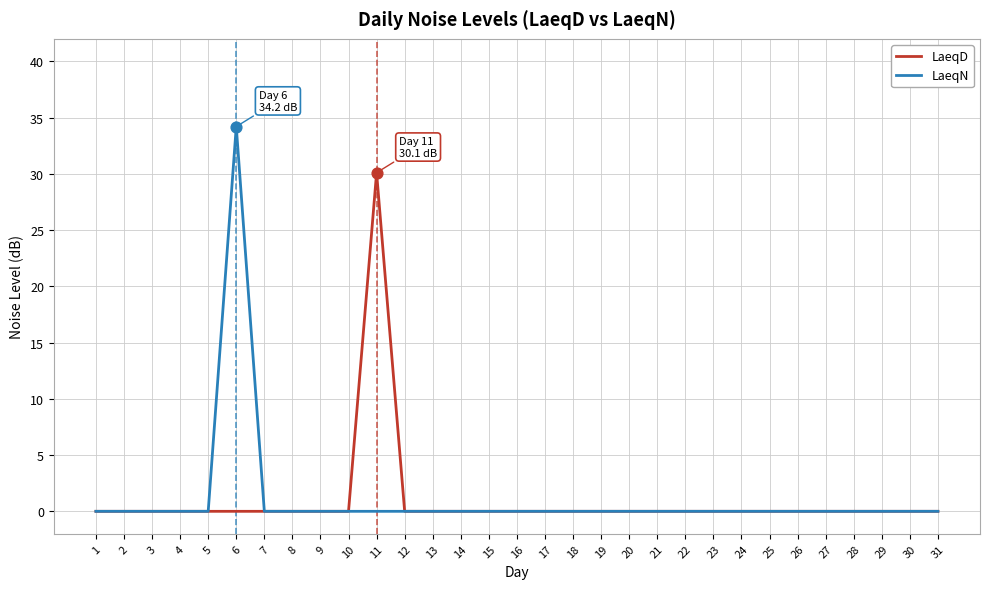

What are all the series names shown in the legend?

LaeqD, LaeqN